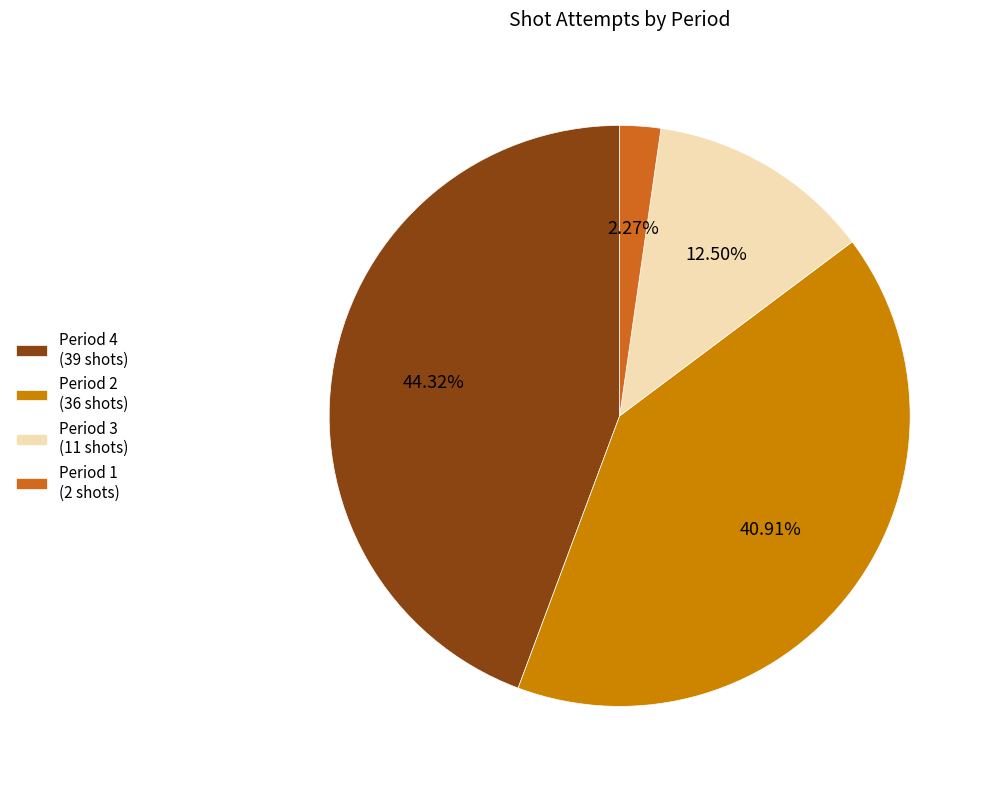

True or false: Period 1 accounts for 2% of the total.

True